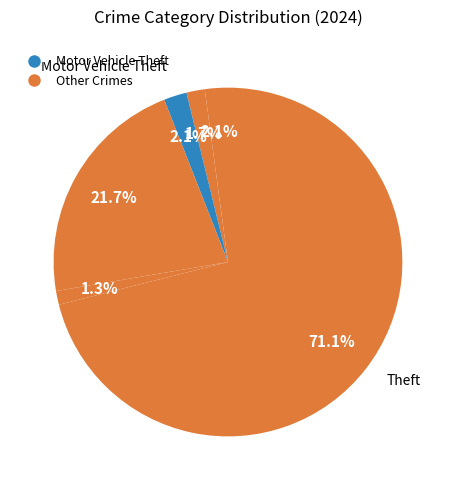

To the nearest percent, what is the average slice percentage?

17%